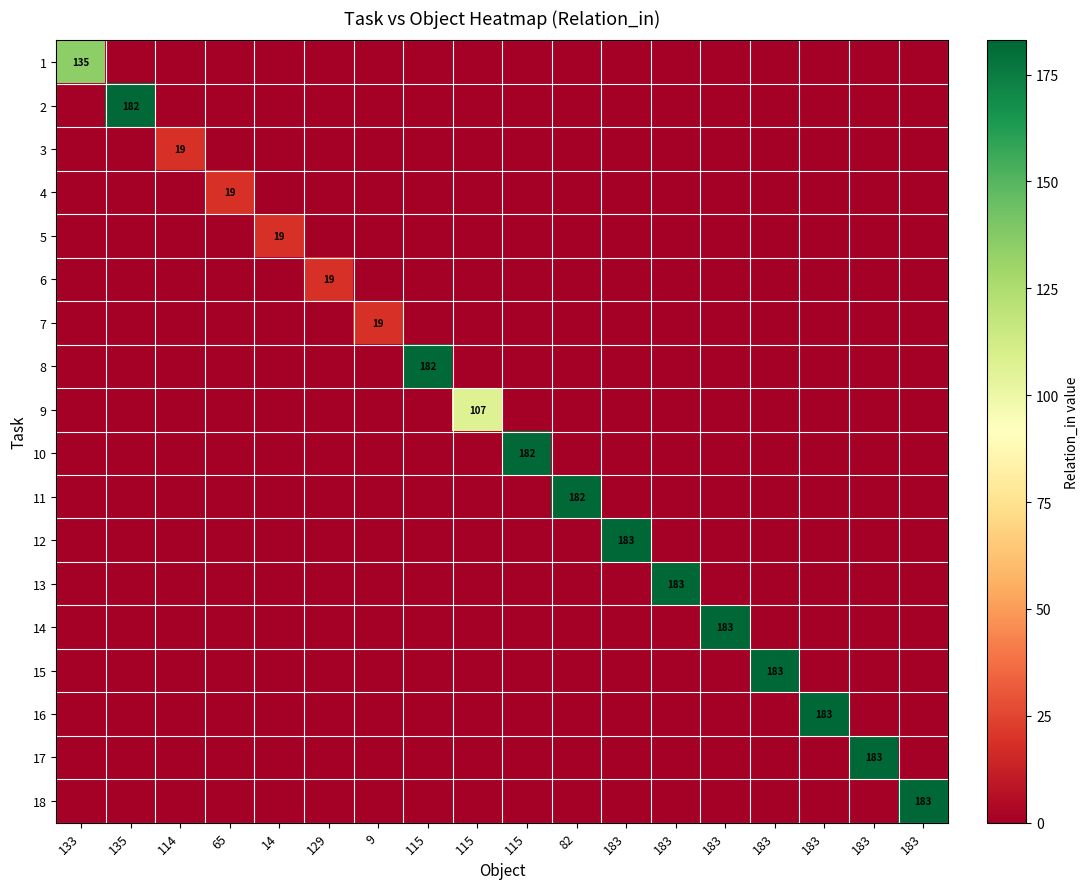

True or false: 16 has a value of 0 at 115.

True